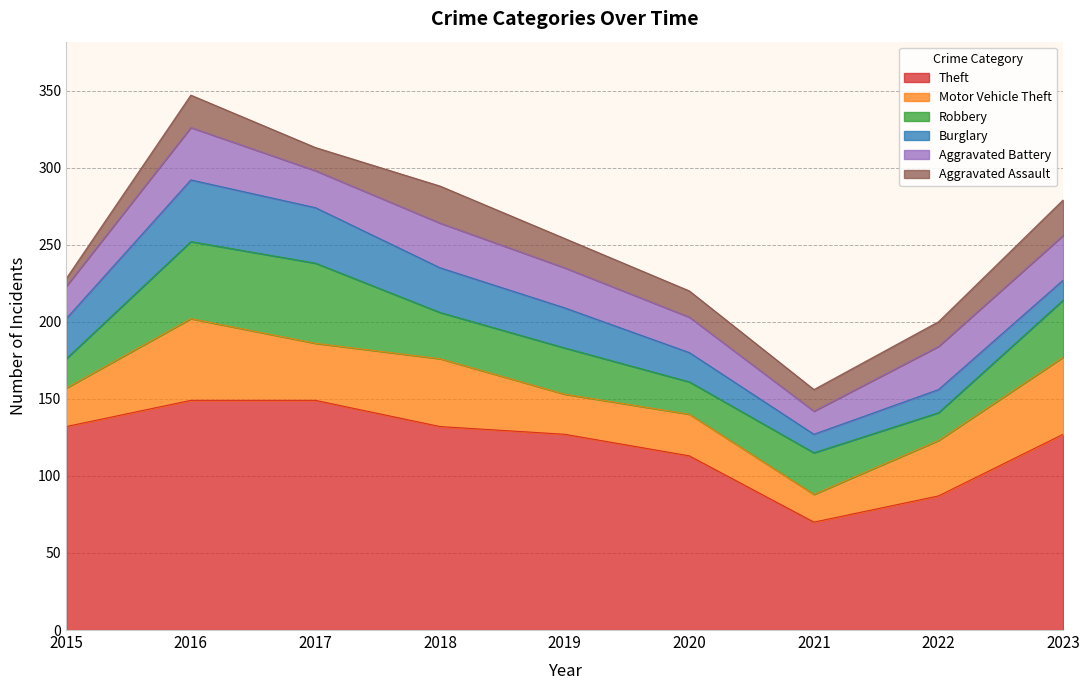

Which category has the lowest value in the Theft series?

2021